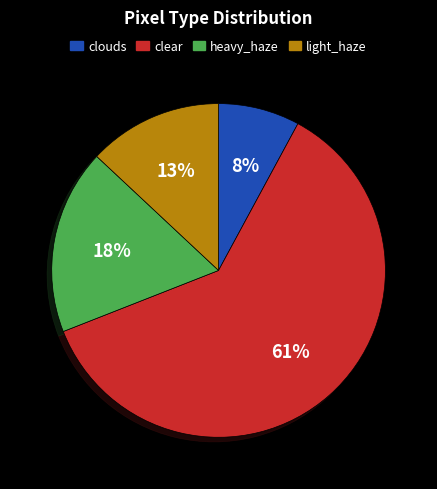

Rank the categories by value from highest to lowest.

clear, heavy_haze, light_haze, clouds